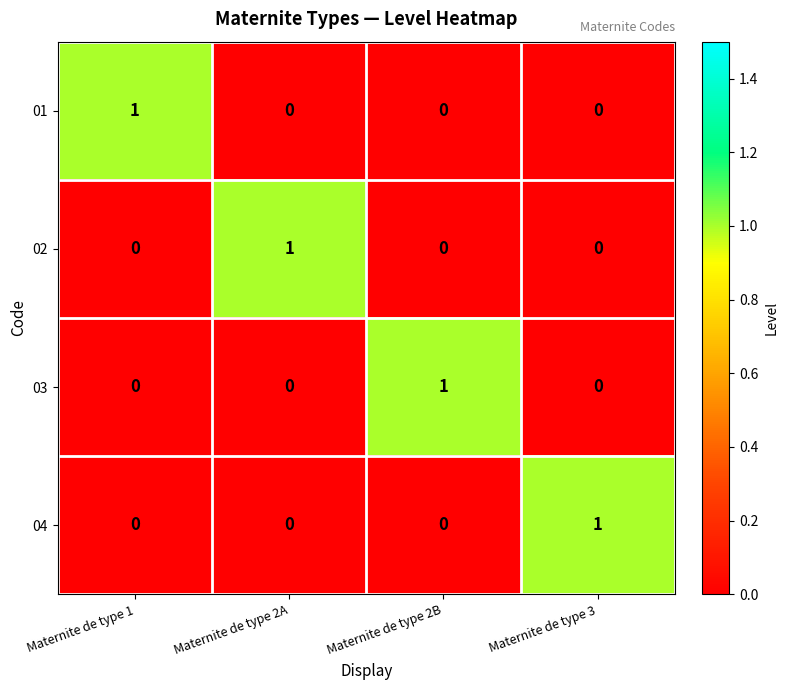

Is the value of 01 at Maternite de type 3 greater than the value of 04 at Maternite de type 3?

No